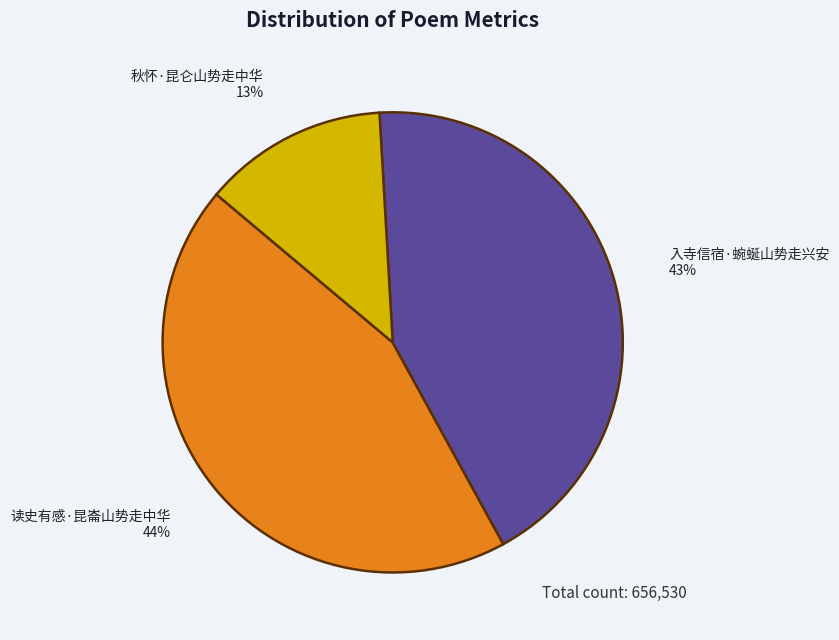

Does 入寺信宿·蜿蜒山势走兴安 account for over 50% of the chart?

No